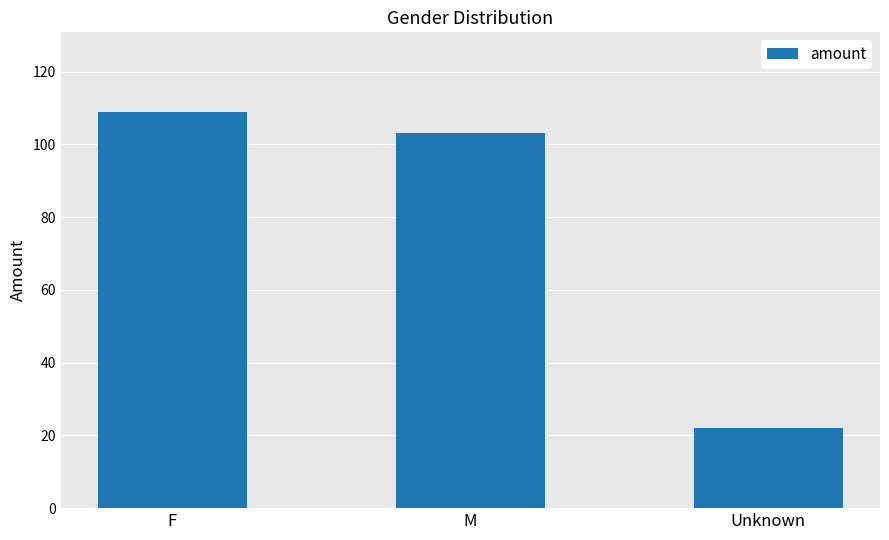

Which label corresponds to the largest value in the chart?

F